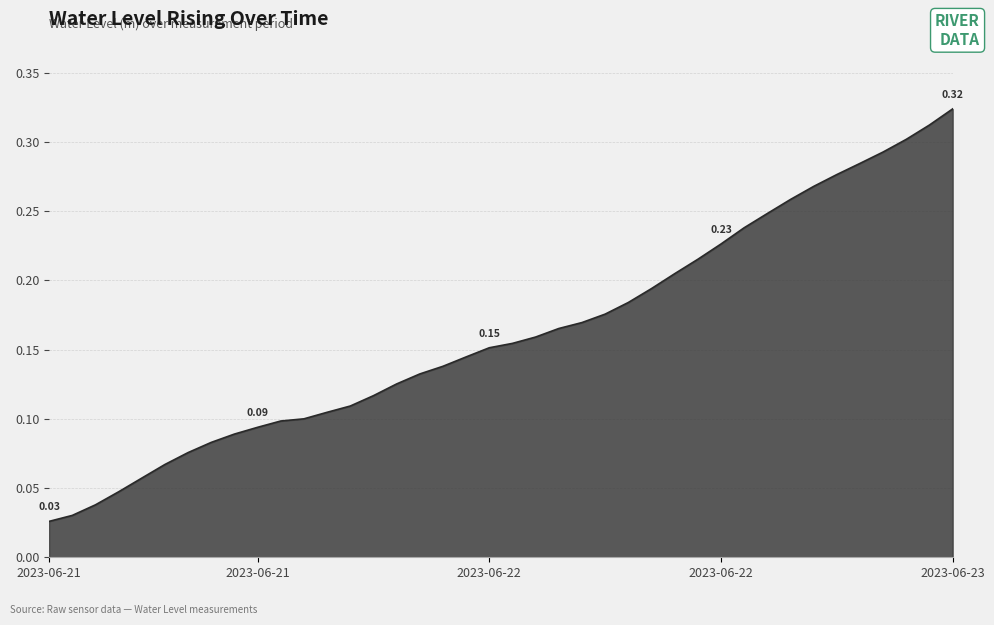

At which category does the chart reach its peak across all series?

2023-06-23